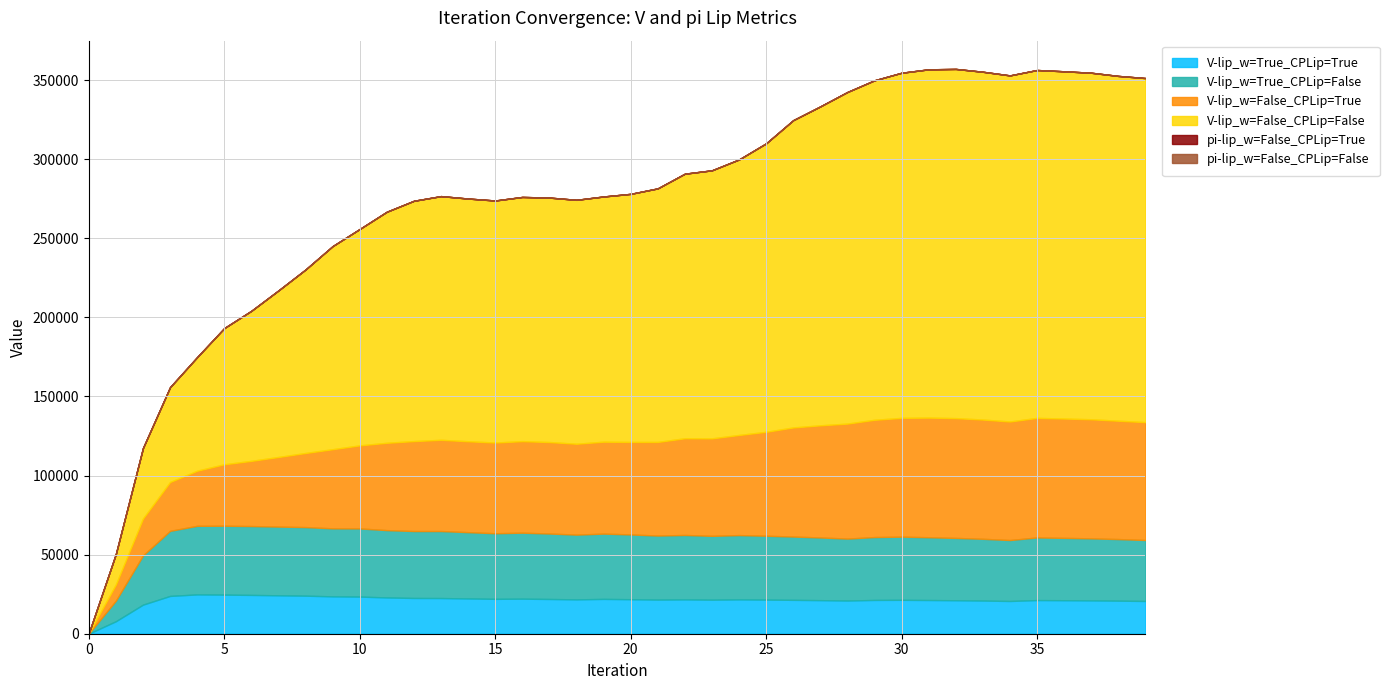

What is the minimum value for V-lip_w=False_CPLip=True?

49.0